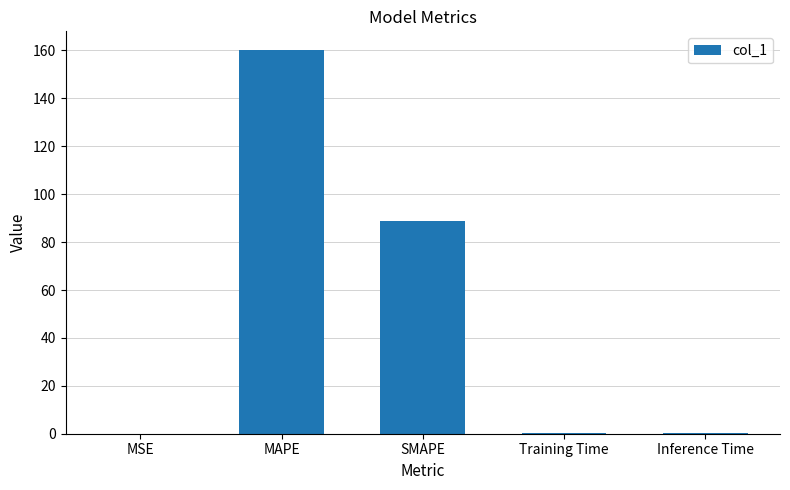

Where is the data nearest to the value 80?

SMAPE